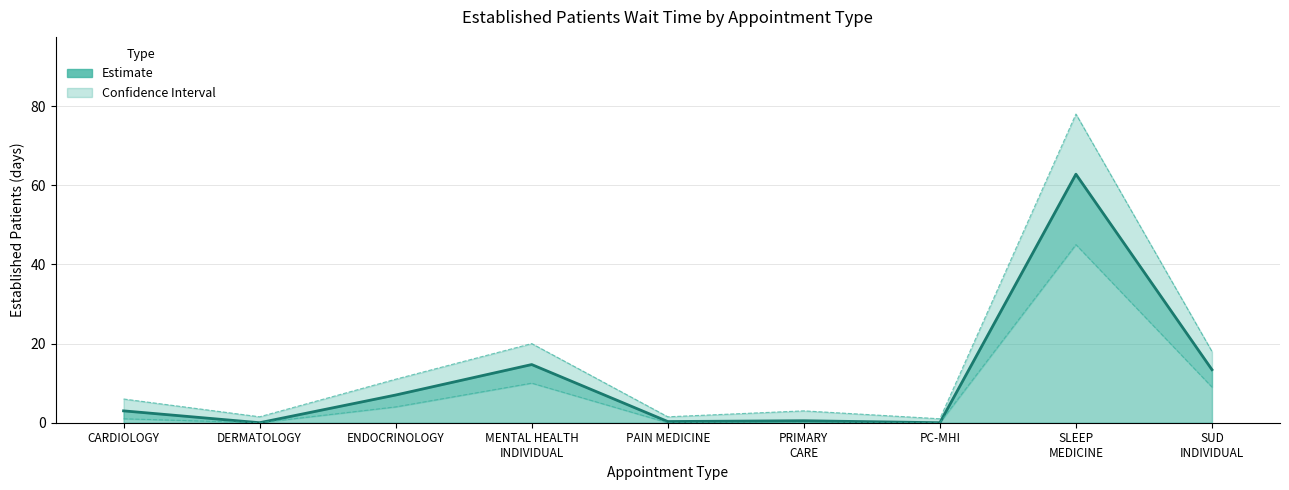

Rank the categories by value from highest to lowest.

SLEEP MEDICINE, MENTAL HEALTH INDIVIDUAL, SUD INDIVIDUAL, ENDOCRINOLOGY, CARDIOLOGY, PRIMARY CARE, PAIN MEDICINE, DERMATOLOGY, PC-MHI